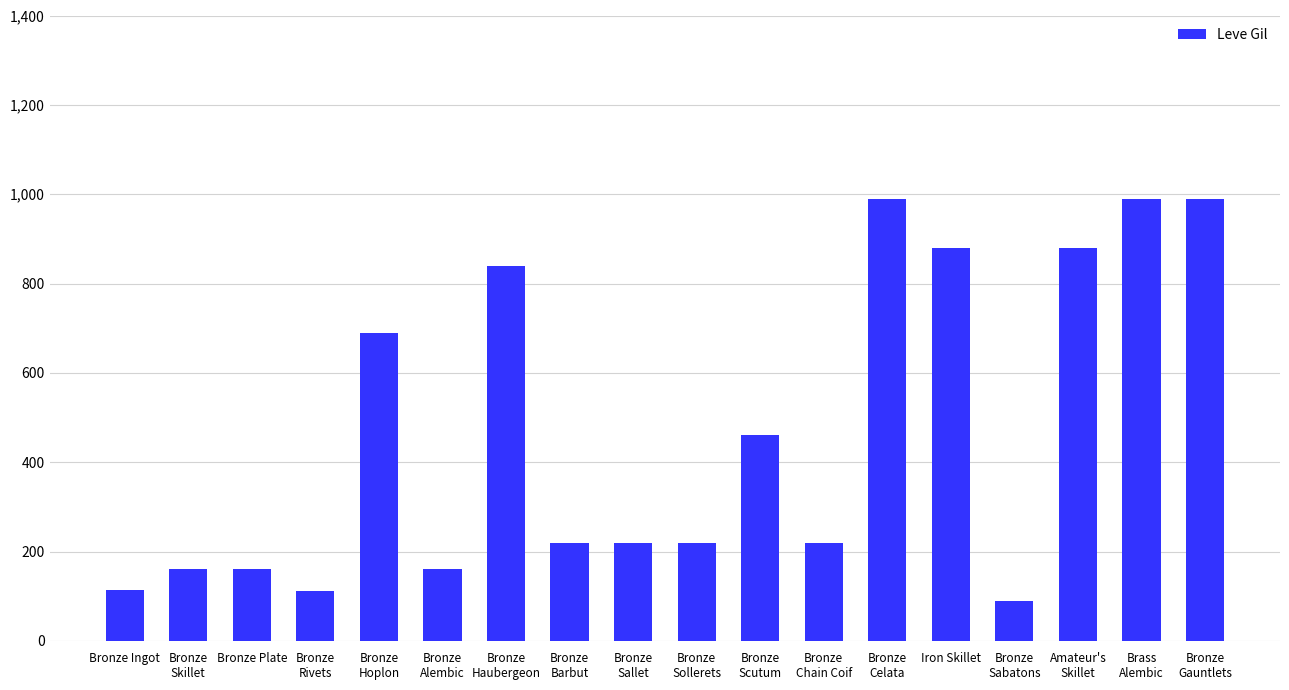

What is the value of the 6th bar from the left?

160